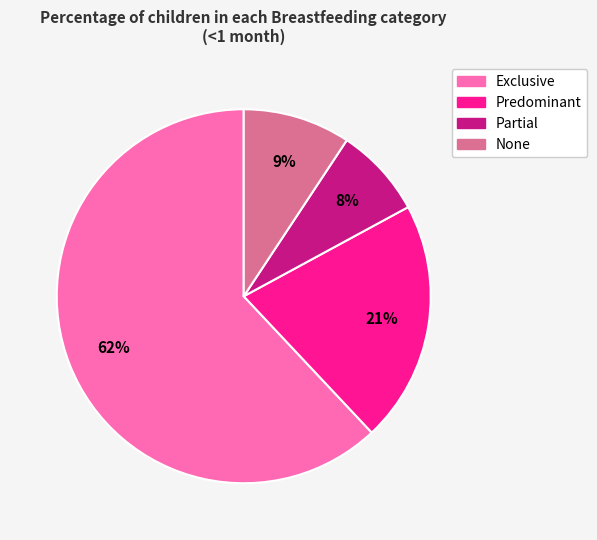

Rank the categories by value from lowest to highest.

Partial, None, Predominant, Exclusive